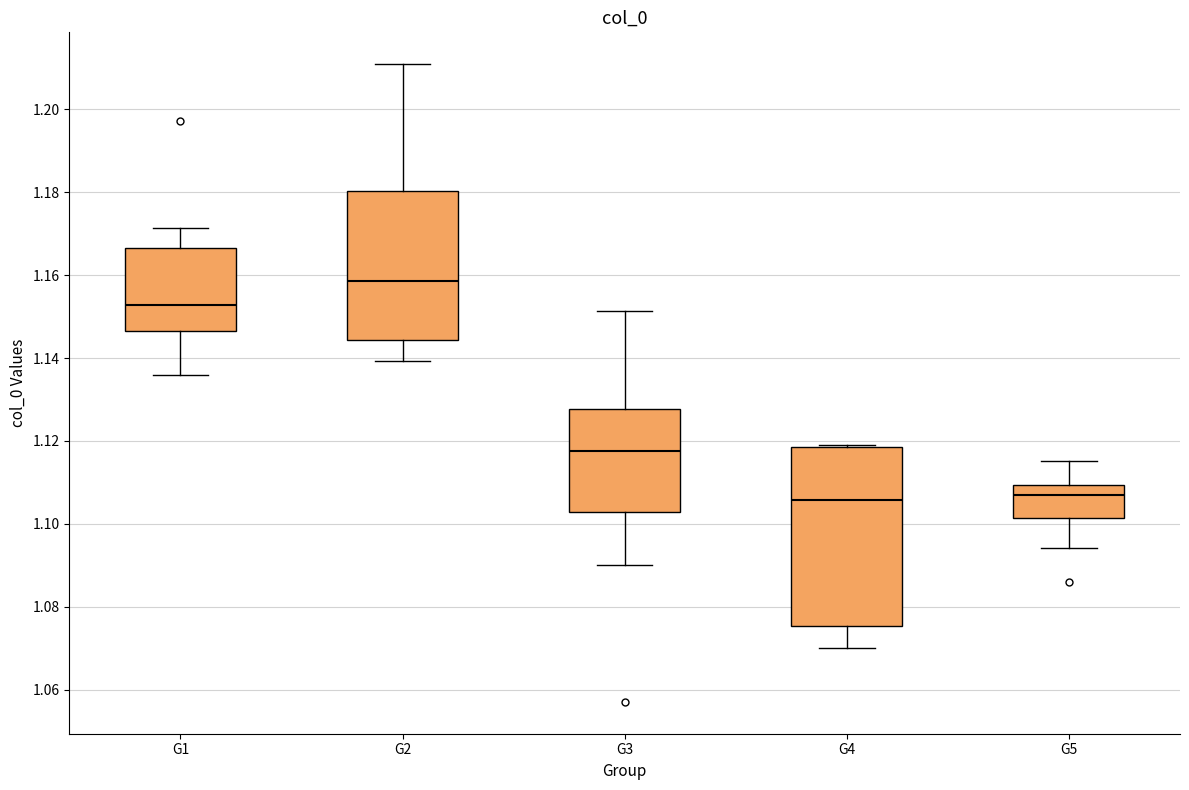

Reading left to right, read every box against the y-axis: the position of its median line, the range the box covers, and the ends of its whiskers. The values are not printed on the chart, so give them approximately, as read against the axis.

G1: median 1.152, box 1.146 to 1.166, whiskers 1.136 to 1.172
G2: median 1.158, box 1.144 to 1.180, whiskers 1.140 to 1.210
G3: median 1.118, box 1.102 to 1.128, whiskers 1.090 to 1.152
G4: median 1.106, box 1.076 to 1.118, whiskers 1.070 to 1.120
G5: median 1.106, box 1.102 to 1.110, whiskers 1.094 to 1.116